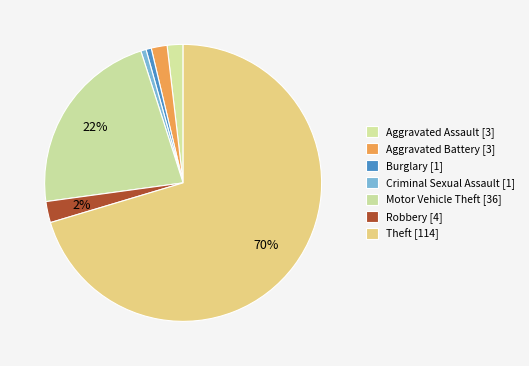

How many segments does this pie chart have?

7